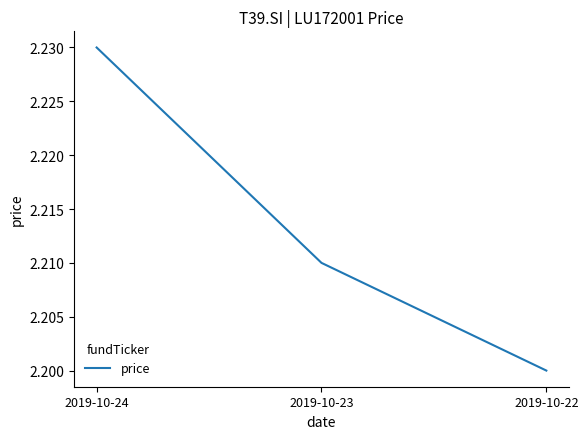

What is the ratio of the value at 2019-10-24 to the value at 2019-10-23?

1.0